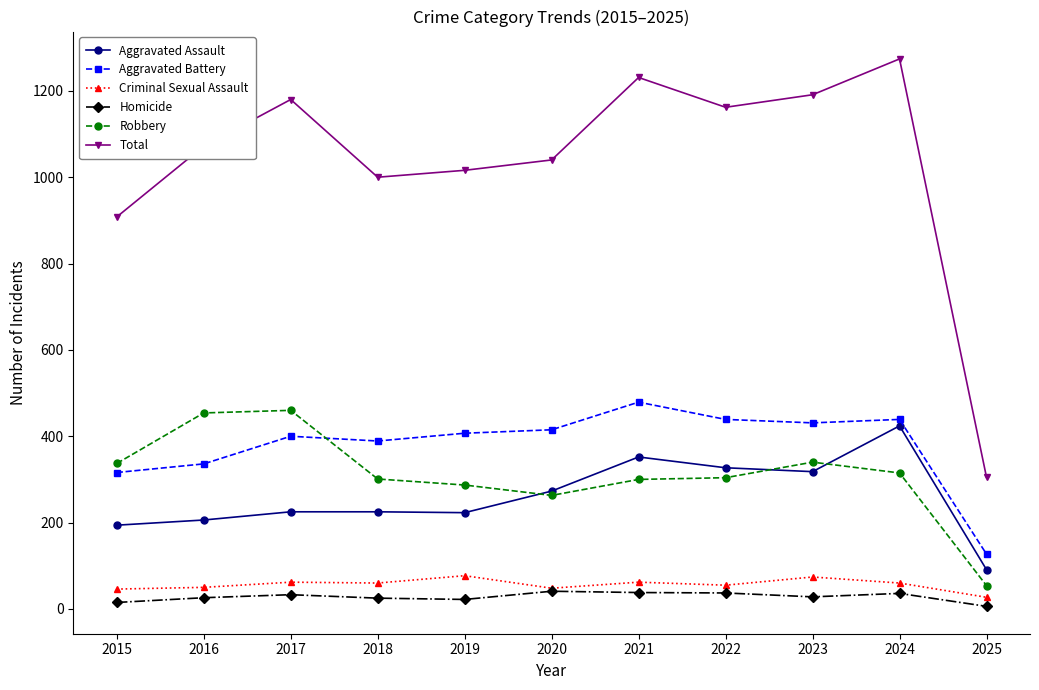

What is the highest value of the Aggravated Assault series?

424